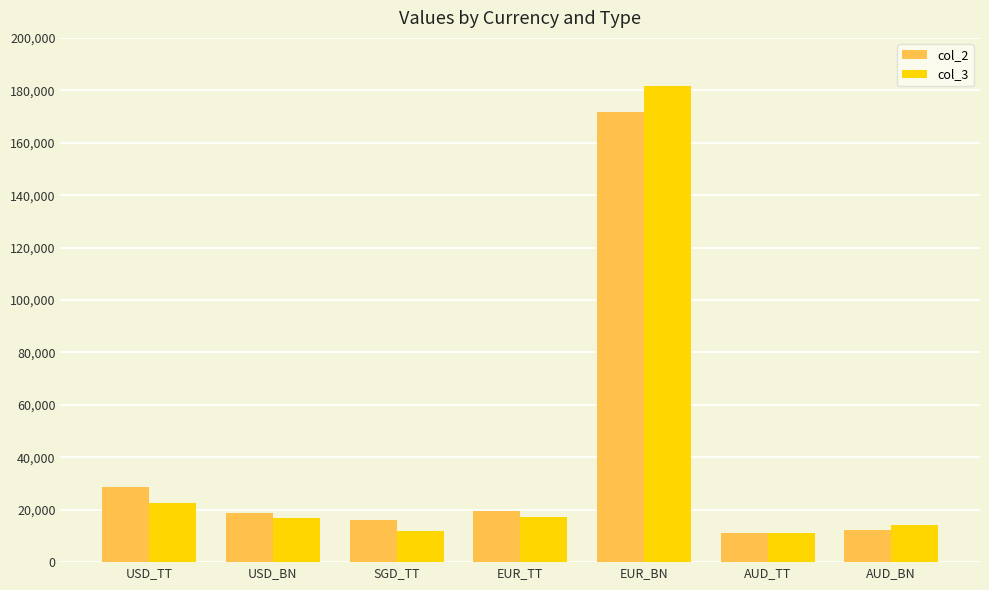

At how many categories does at least one series exceed 80598?

1